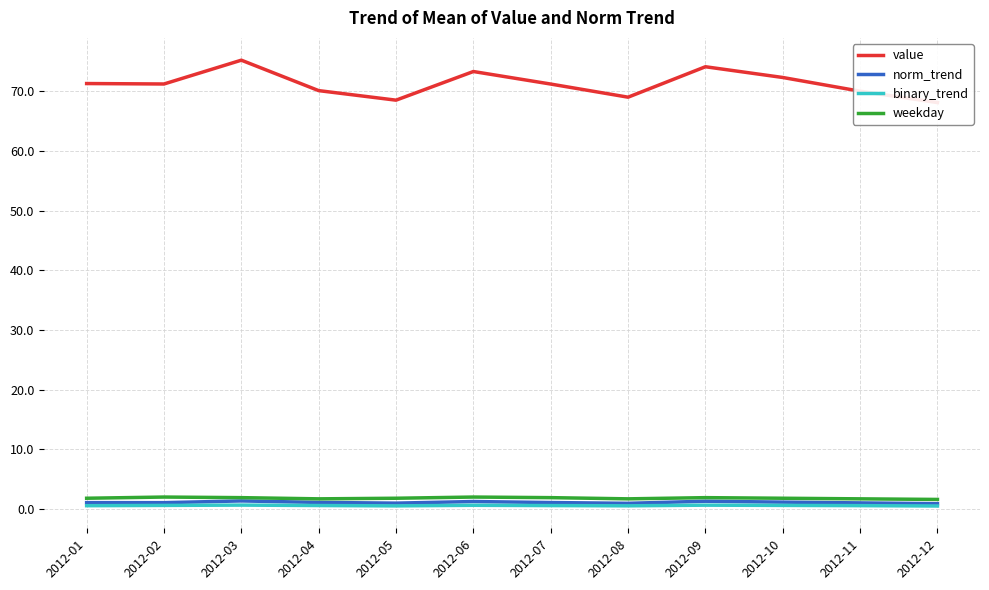

What is the sum of all binary_trend values?

6.9